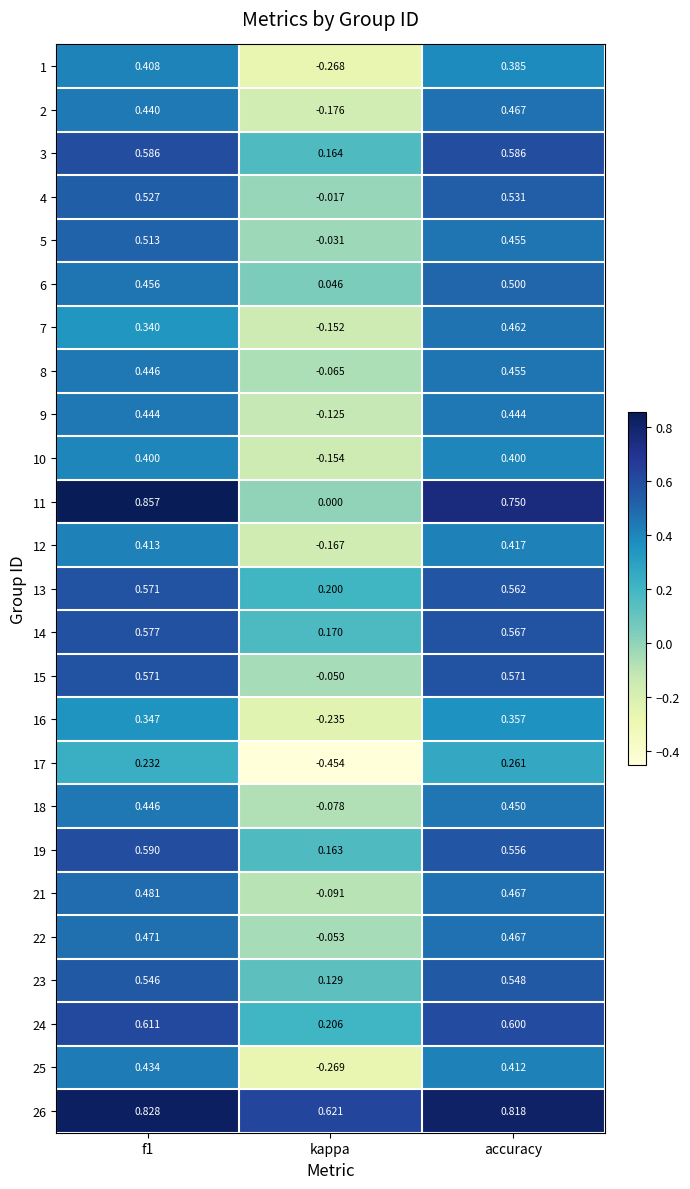

Where is 14 nearest to the value 0?

kappa